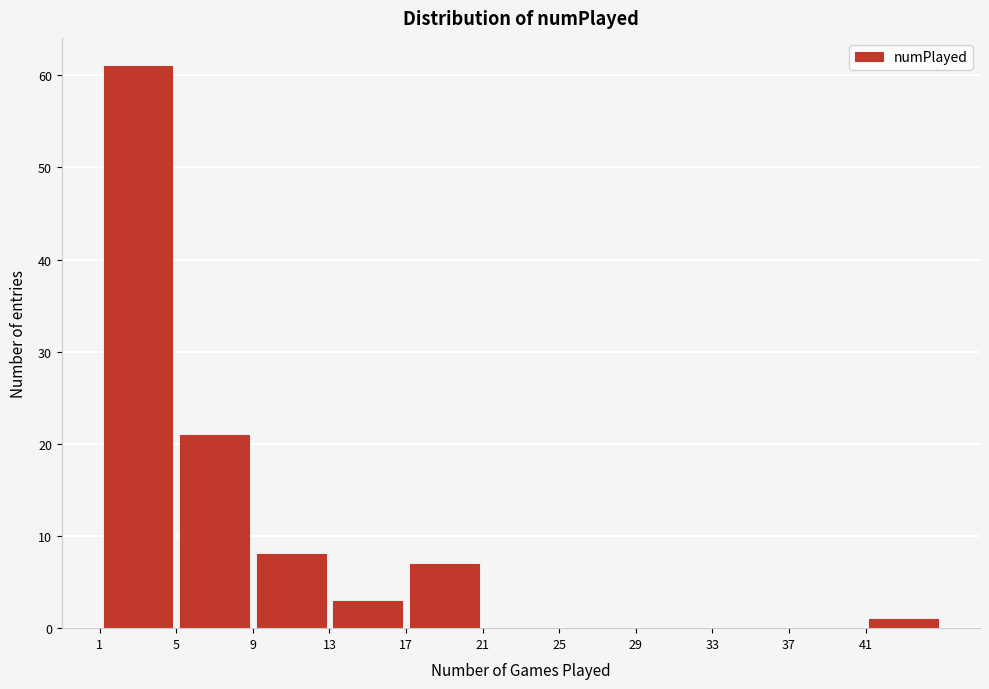

What is the height of the bar covering 17 to 21 on the x-axis? The values are not printed on the chart, so give them approximately, as read against the axis.

7